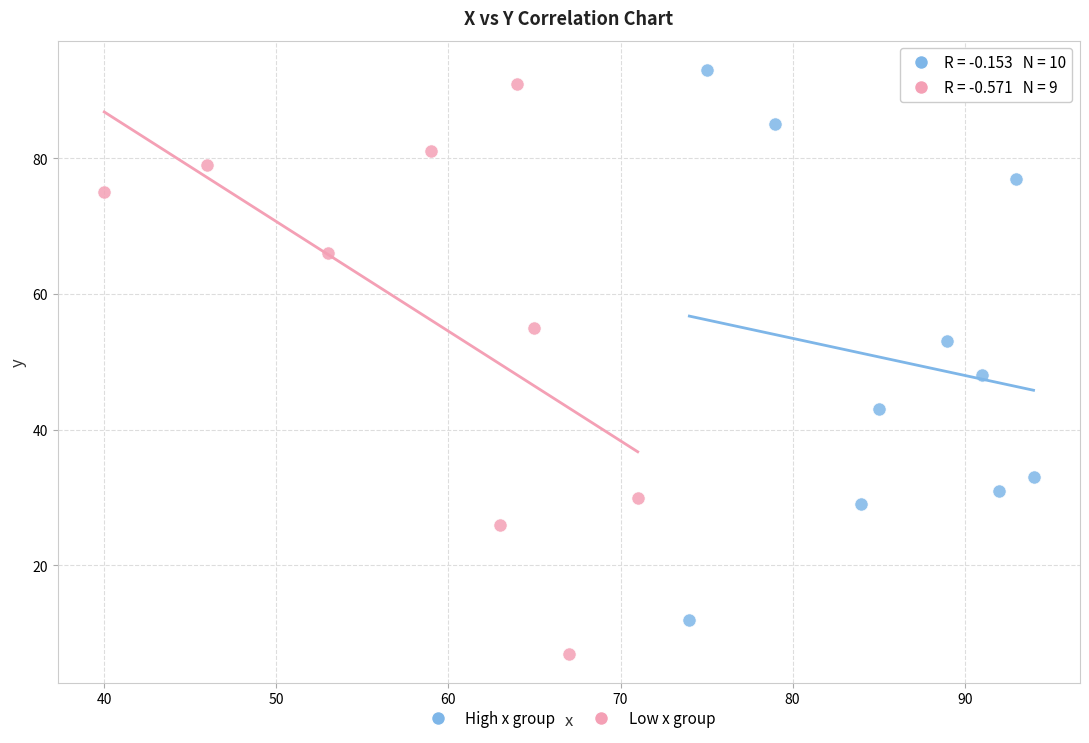

What are all the series names shown in the legend?

High x group, Low x group